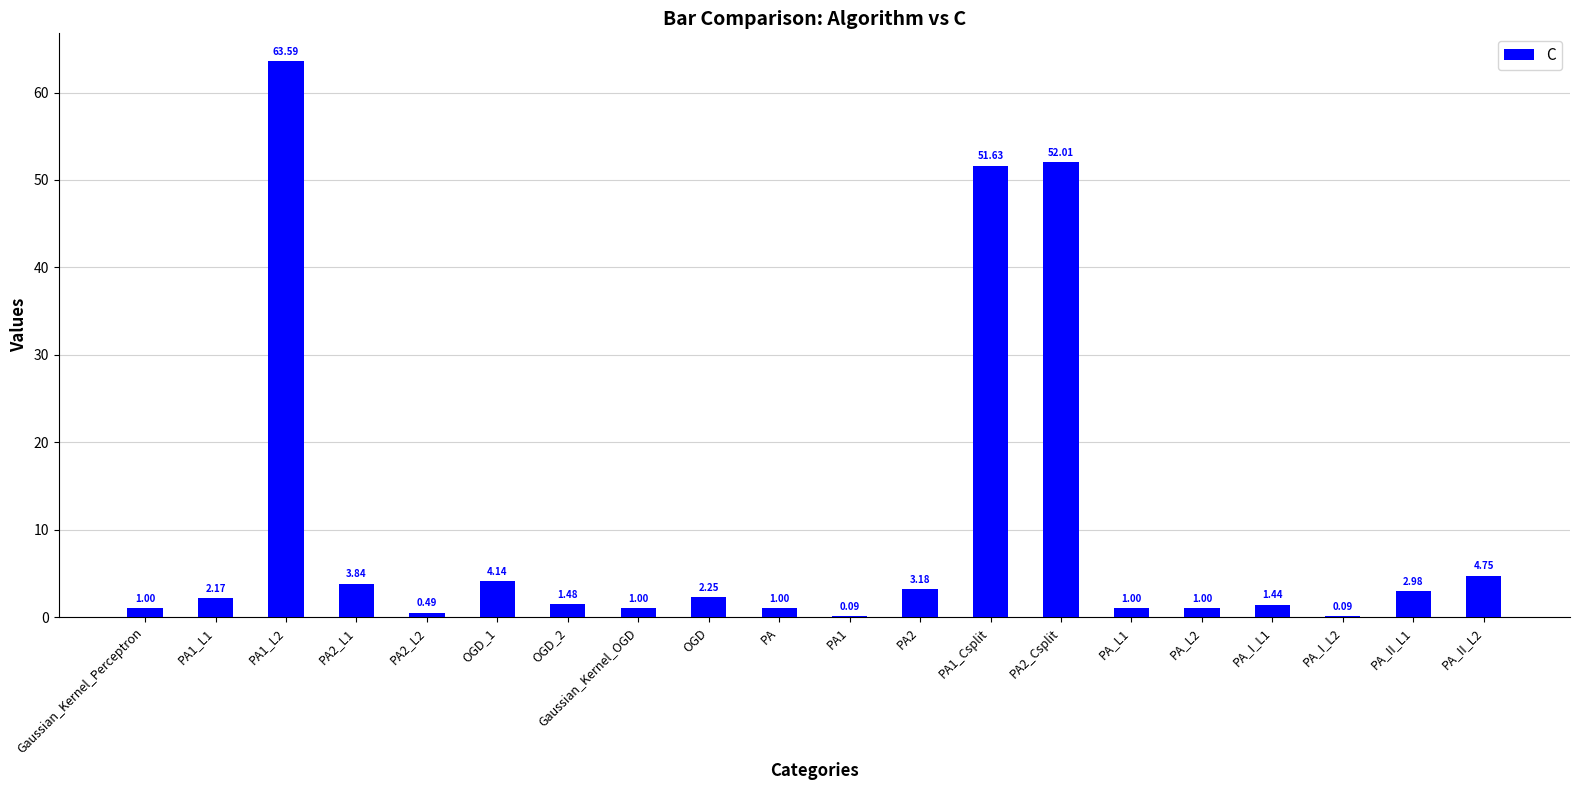

At which label is the value closest to 31?

PA1_Csplit